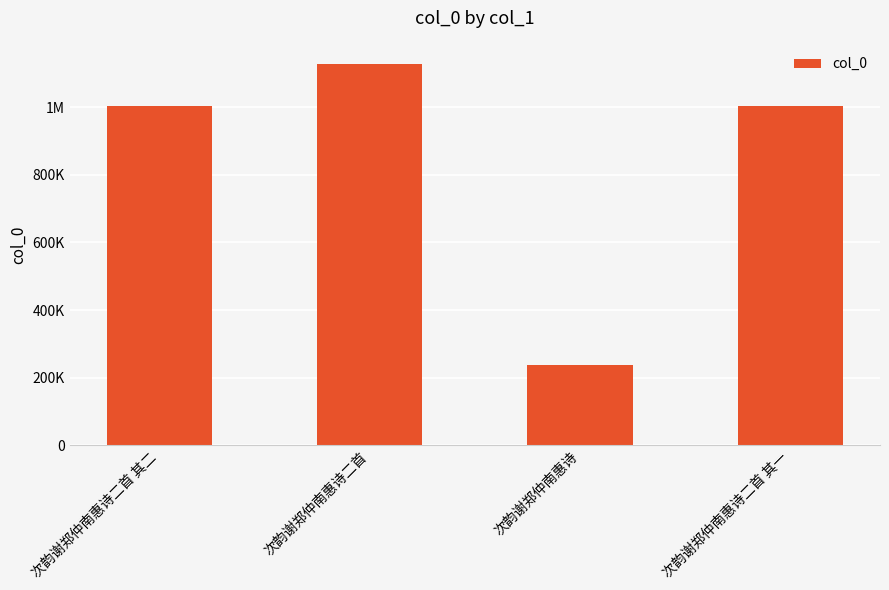

What is the value of the 4th bar from the left?

1002302